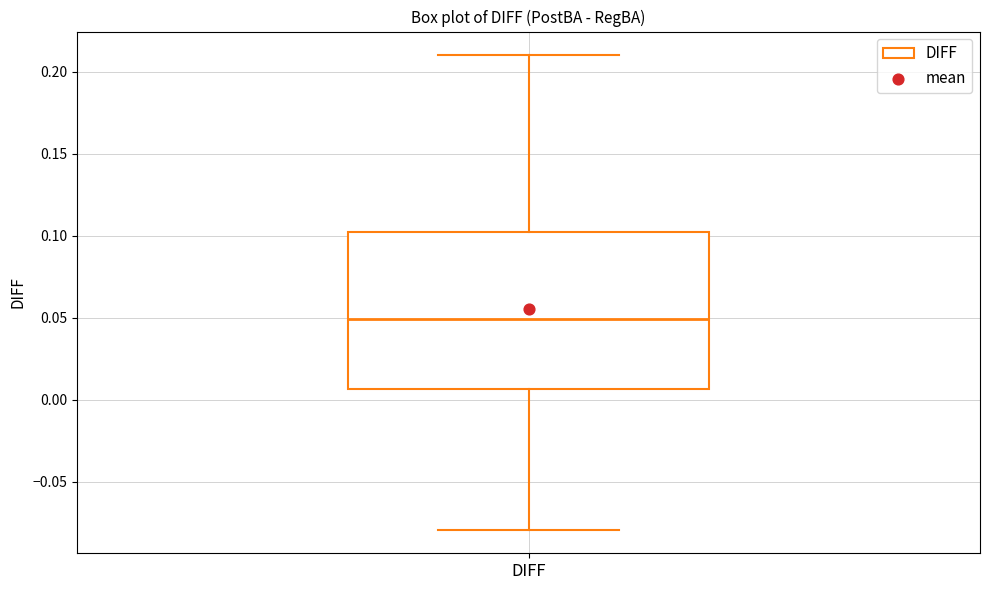

Read this box plot against the y-axis: the position of the median line, the range covered by the box, and the ends of both whiskers. The values are not printed on the chart, so give them approximately, as read against the axis.

median 0.050, box 0.005 to 0.105, whiskers -0.080 to 0.210